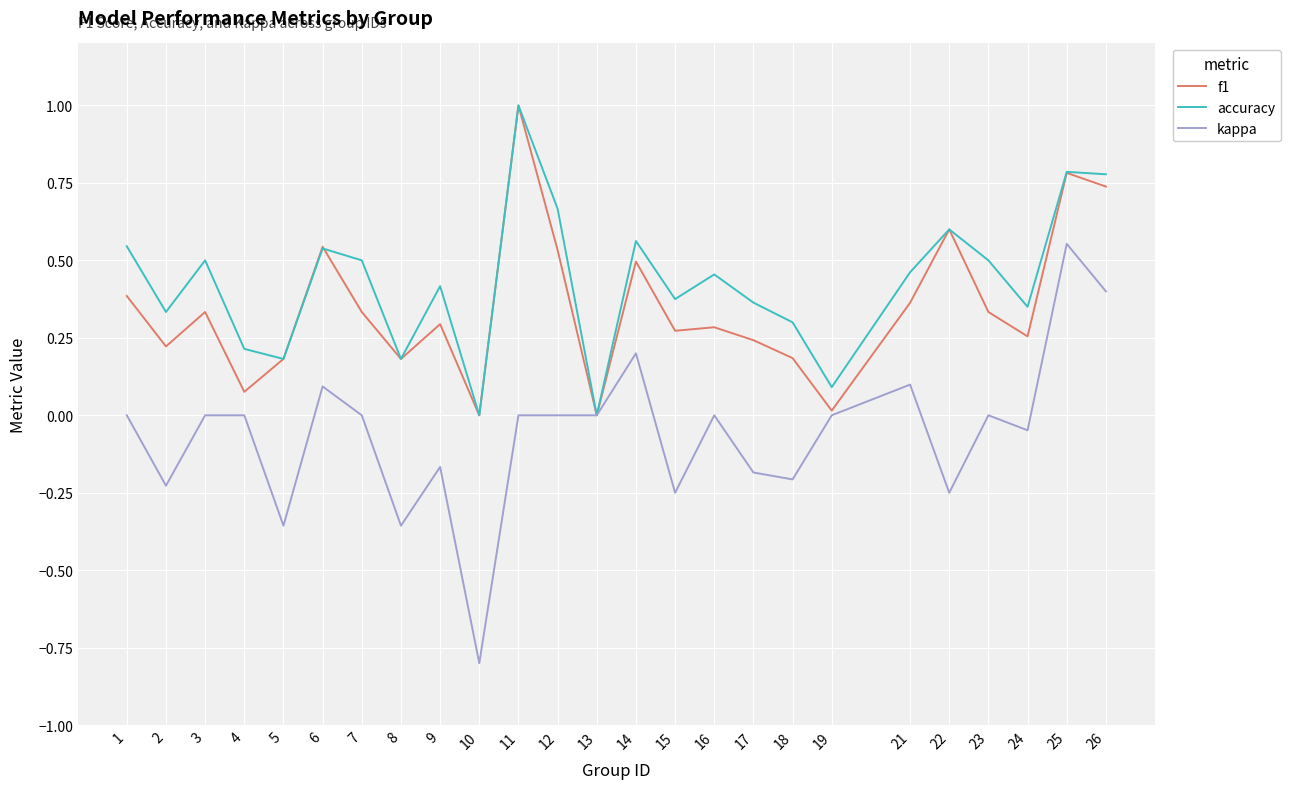

List the series in order of their overall mean, lowest first.

kappa, f1, accuracy